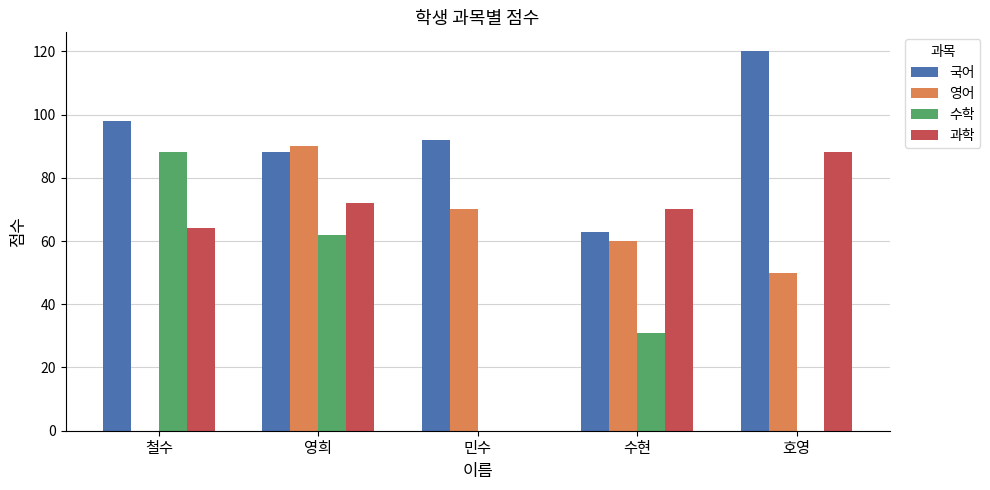

Where is 영어 nearest to the value 45?

호영